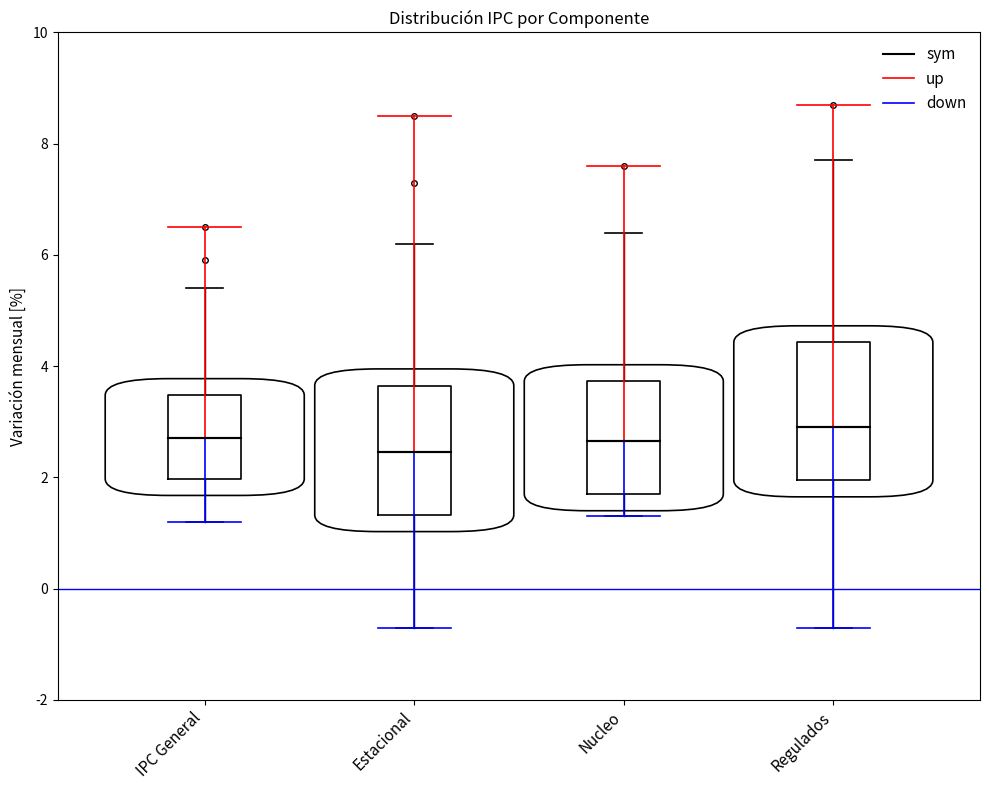

Reading left to right, transcribe this box plot: for each box, give where its median line is, the range the box spans, and where its two whiskers end, as read against the y-axis. The values are not printed on the chart, so give them approximately, as read against the axis.

IPC General: median 2.8, box 2.0 to 3.4, whiskers 1.2 to 5.4
Estacional: median 2.4, box 1.4 to 3.6, whiskers -0.6 to 6.2
Nucleo: median 2.6, box 1.8 to 3.8, whiskers 1.4 to 6.4
Regulados: median 3.0, box 2.0 to 4.4, whiskers -0.6 to 7.8